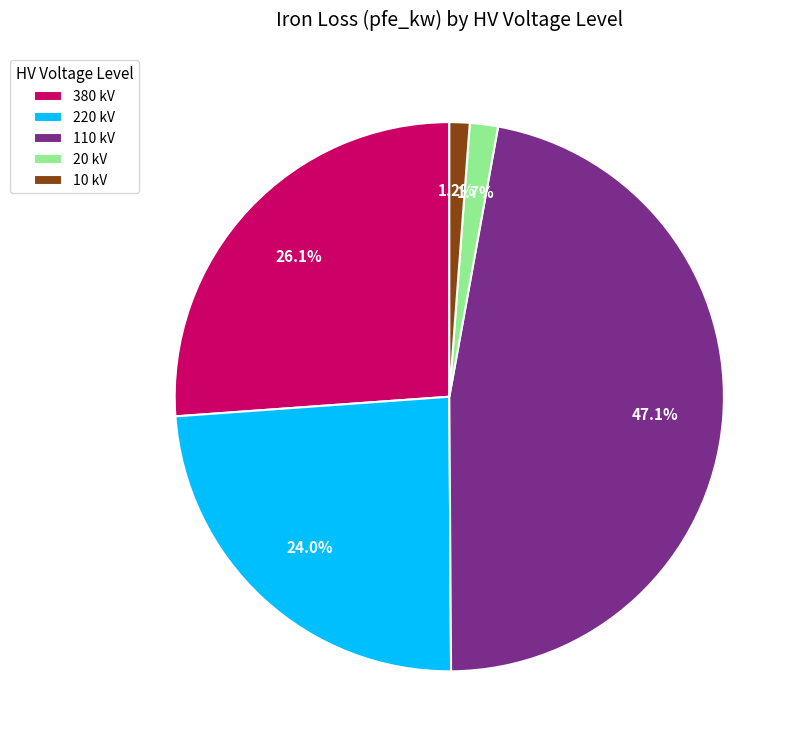

How many segments does this pie chart have?

5